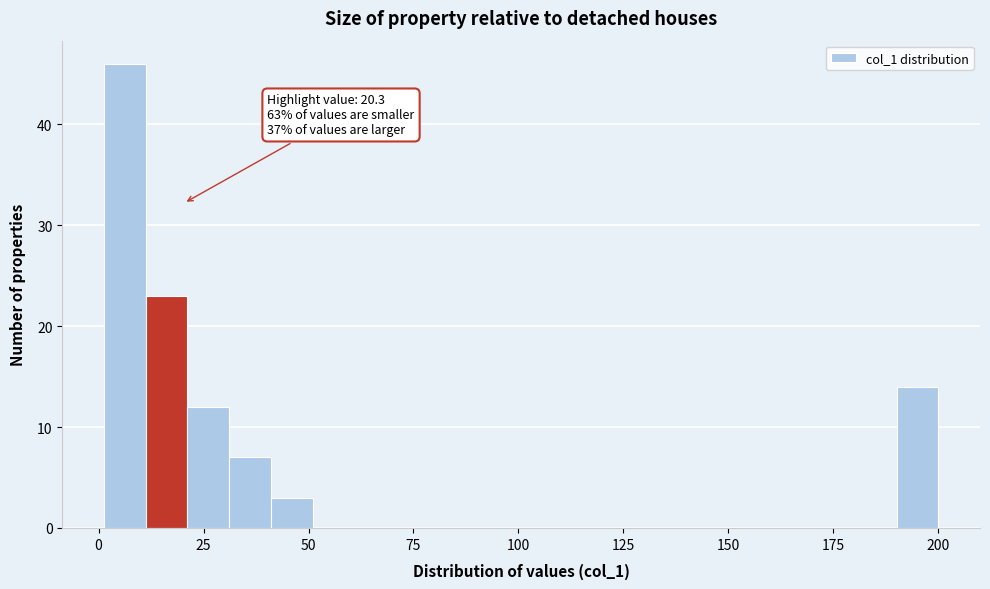

Read against the x-axis, roughly where is the centre of the tallest bar?

5